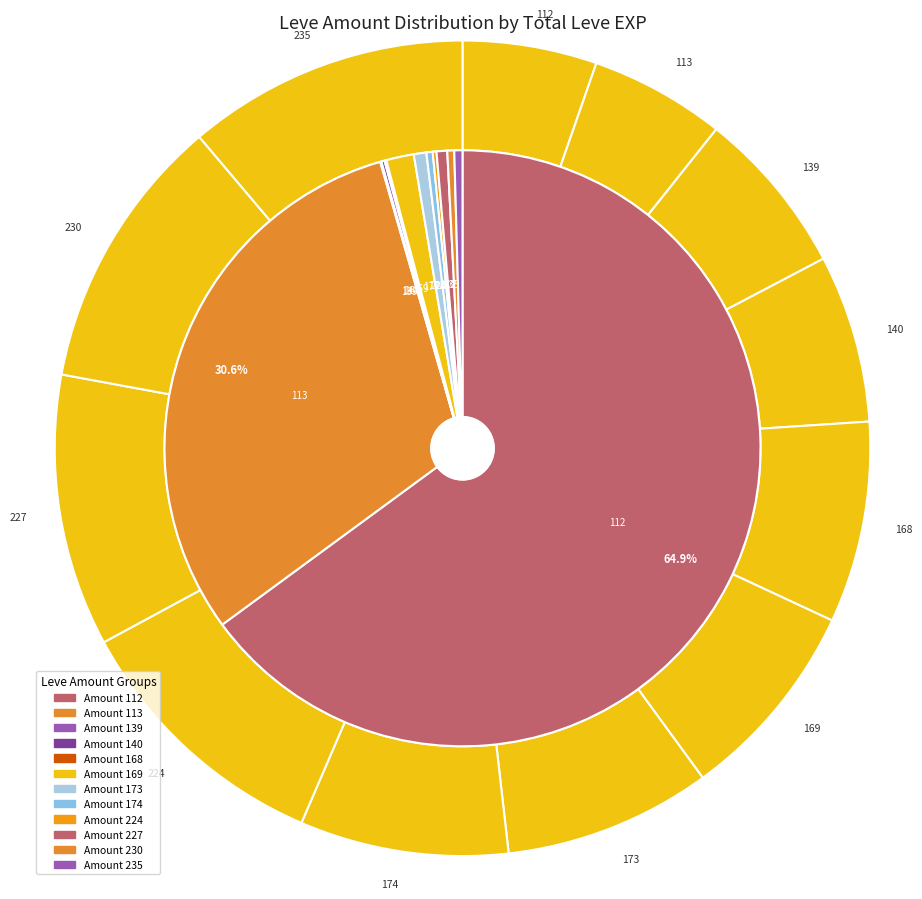

Is it true that Sweet Smell of Success is 1% of the pie?

False